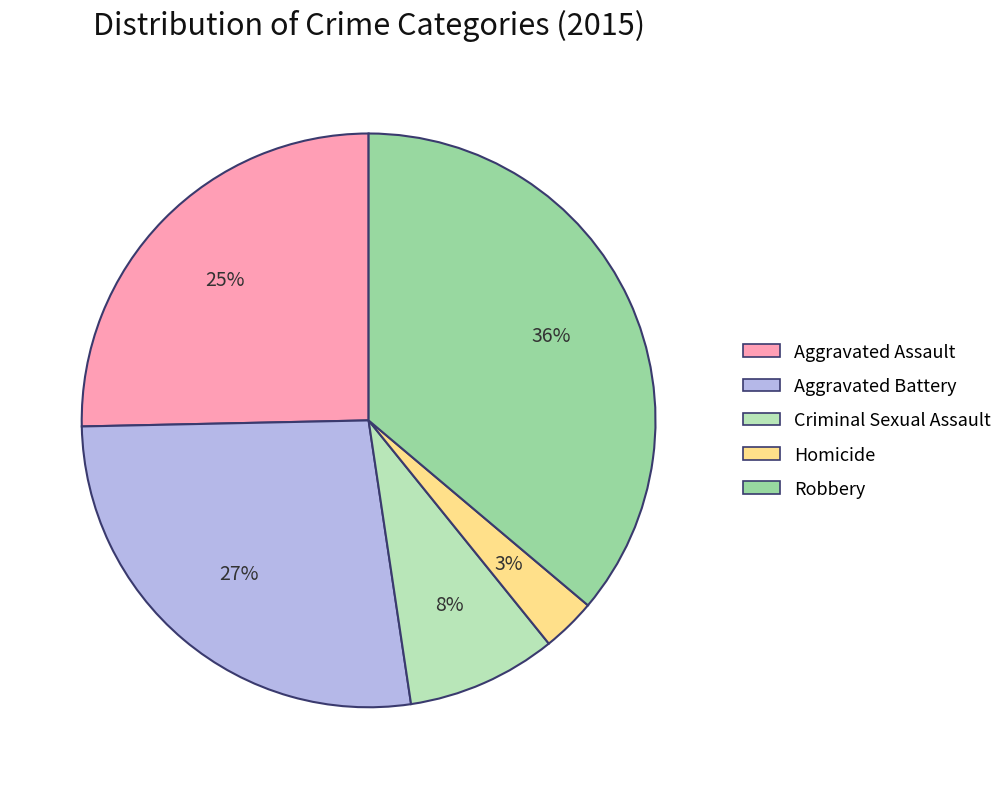

Which category has the biggest portion of the pie?

Robbery